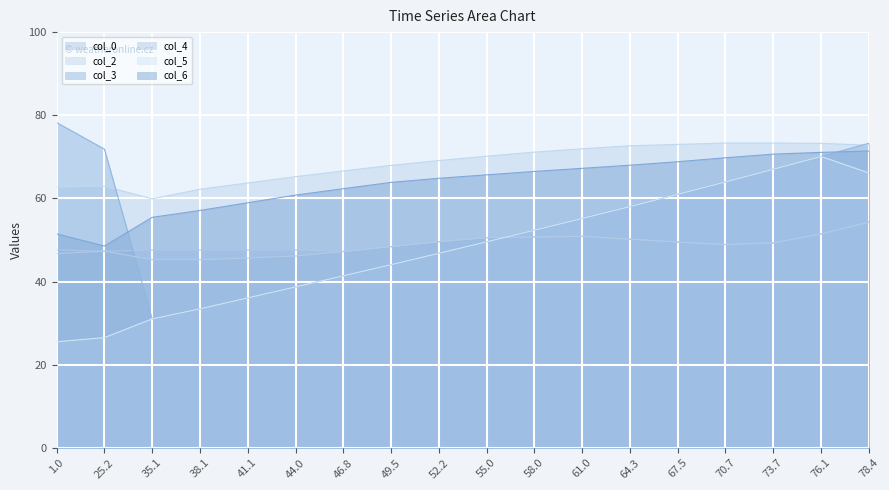

Which label corresponds to the largest value in the chart?

1.0